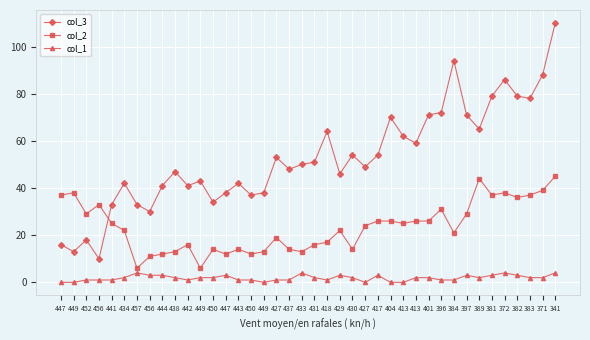

True or false: col_1 and col_2 intersect in this chart.

False